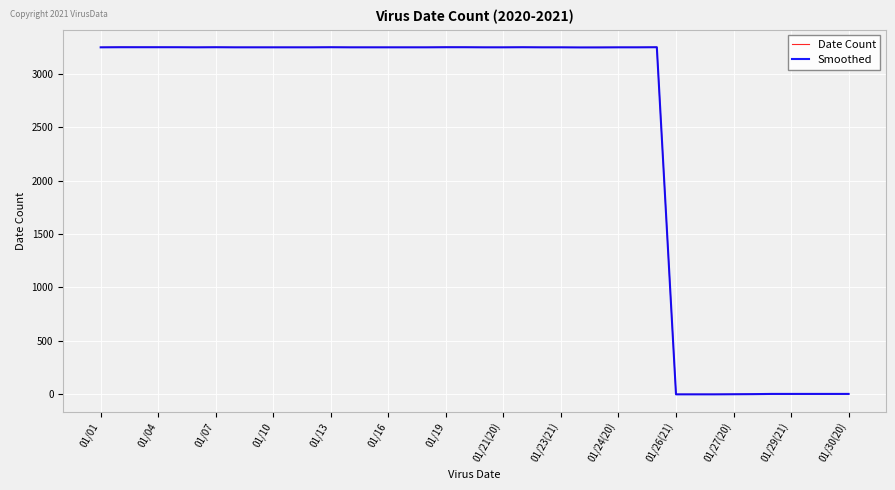

Which series has the largest range (max minus min)?

Date Count